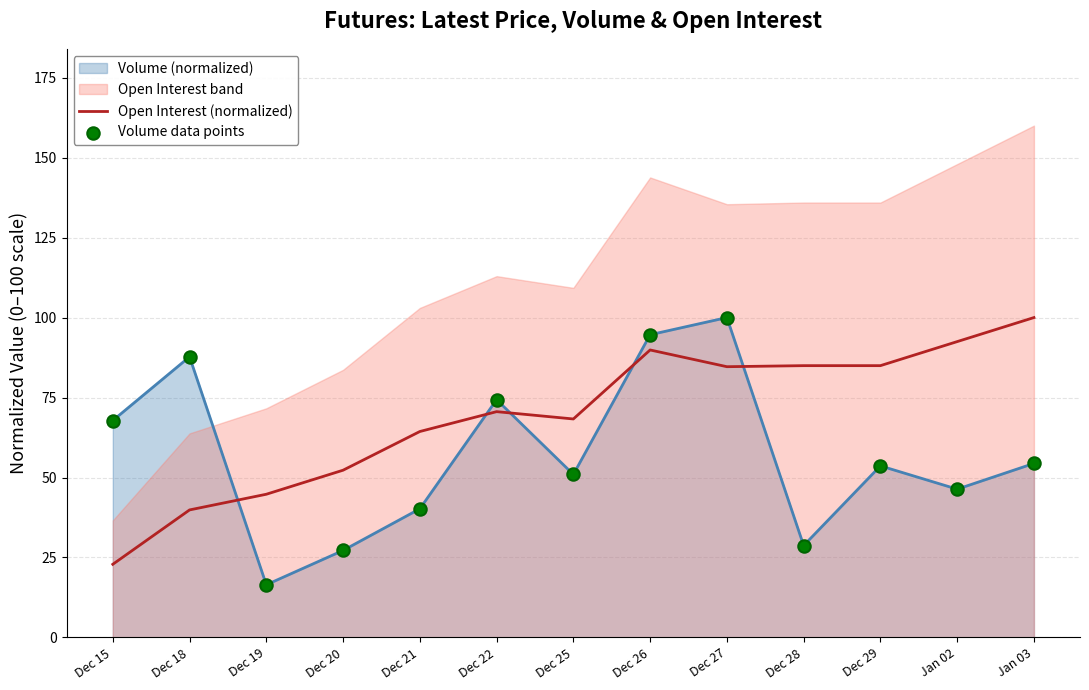

What is the total value across all series at Dec 18?

127.6